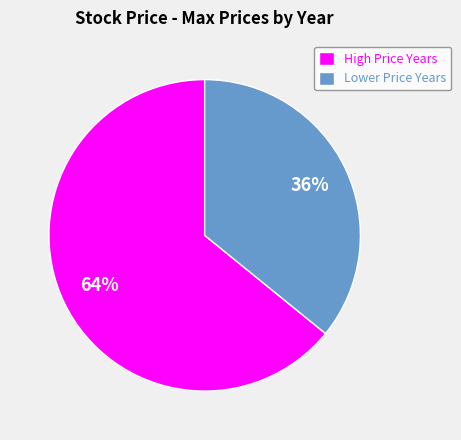

What is the largest slice in the pie chart?

High Price Years